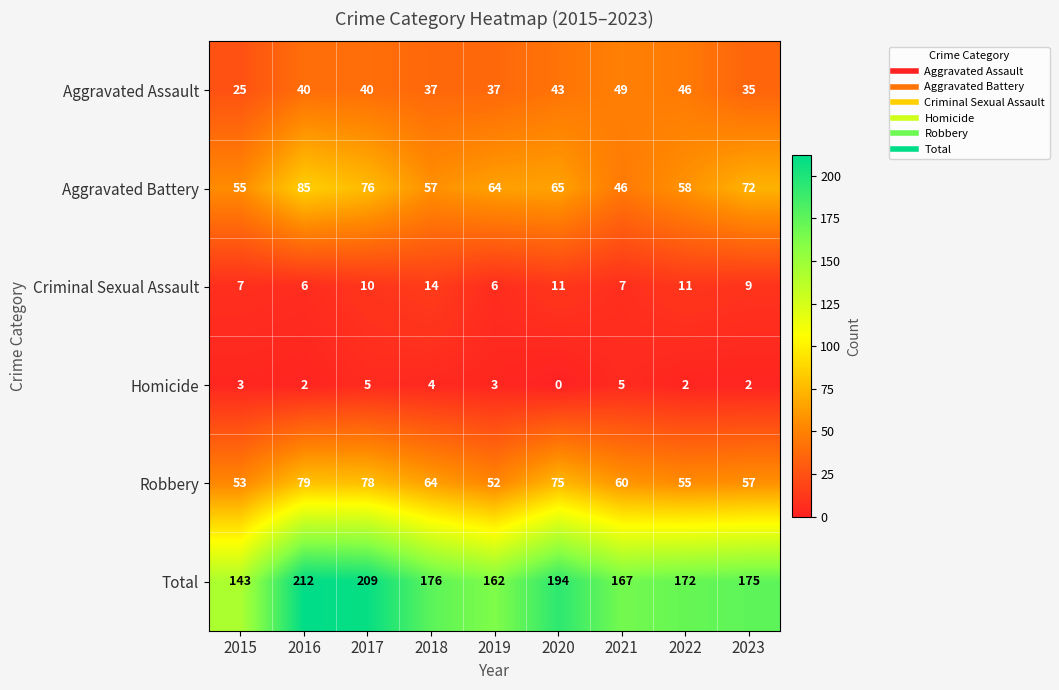

Which series has the largest total across all categories?

Total